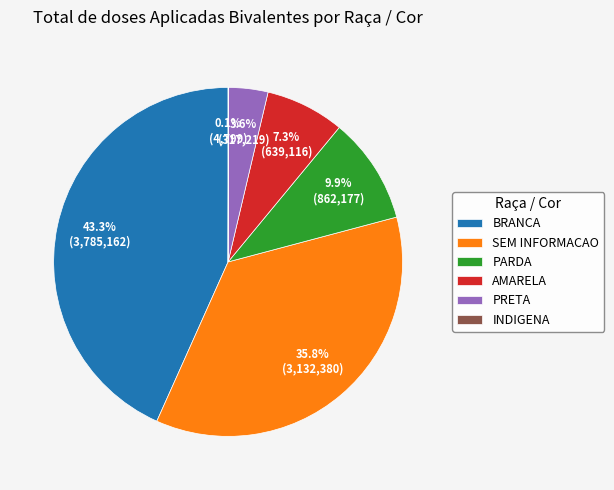

Which category has the biggest portion of the pie?

BRANCA